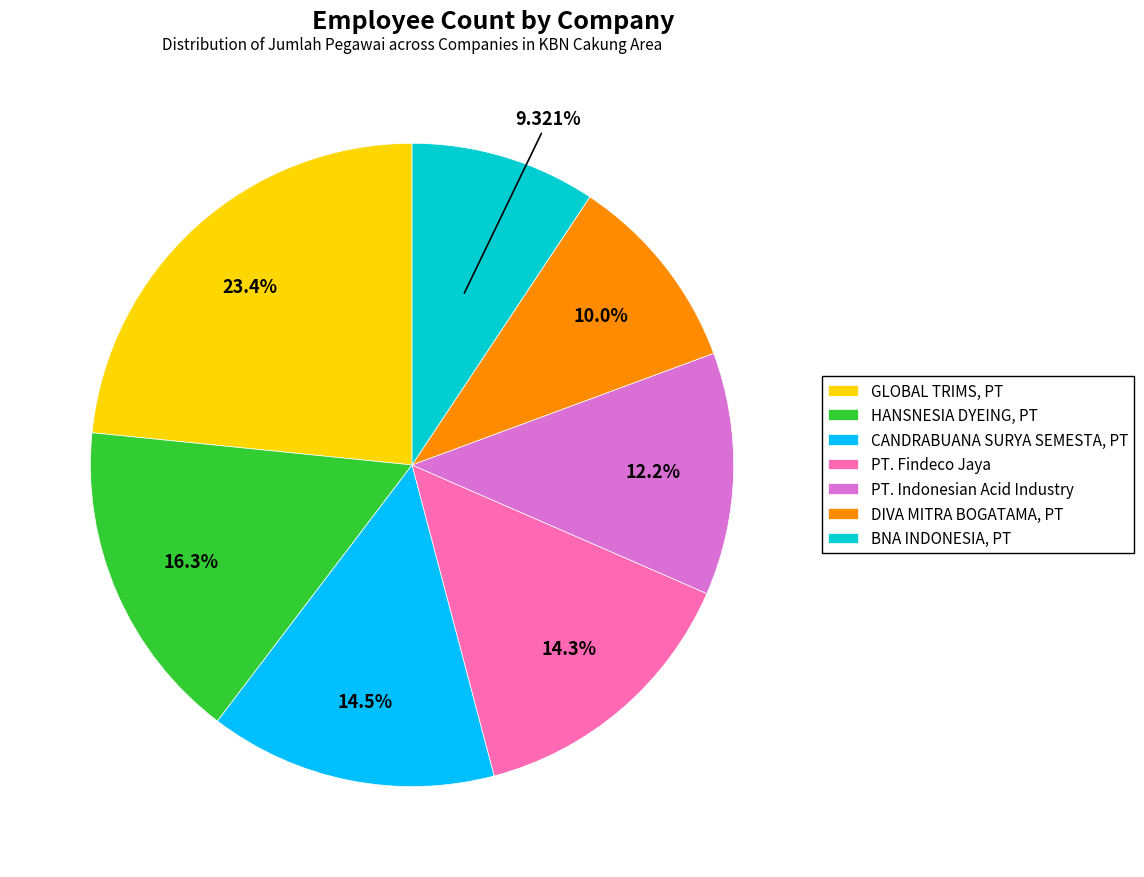

Is there a majority slice in this chart?

No